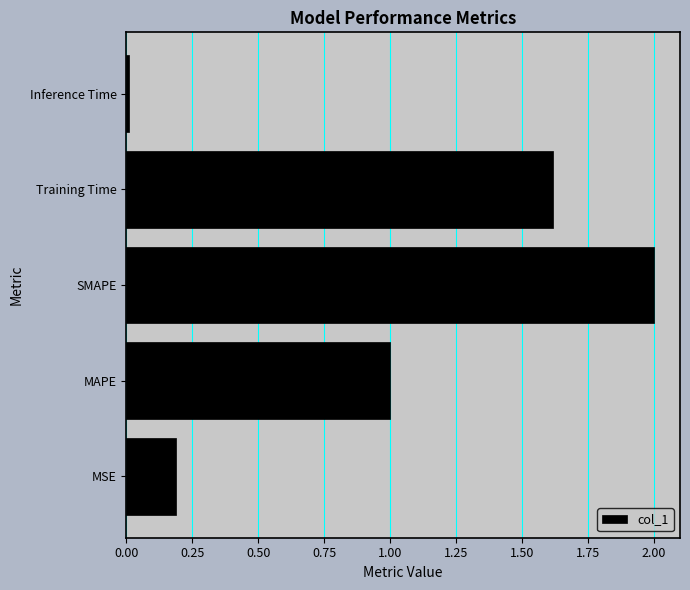

The value at Inference Time is 0.0. True or false?

True